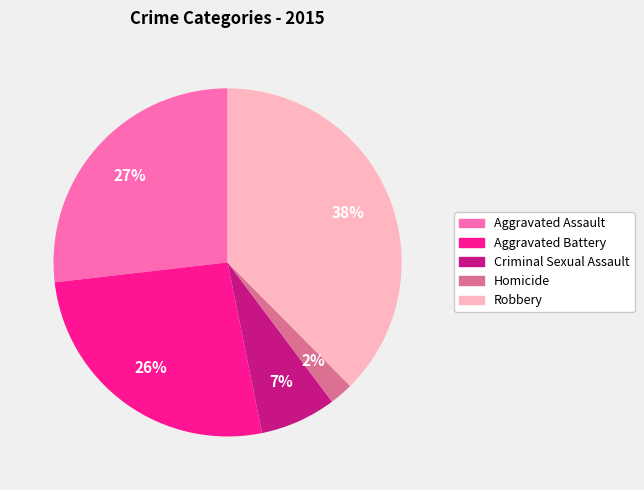

Count the number of slices in the pie.

5